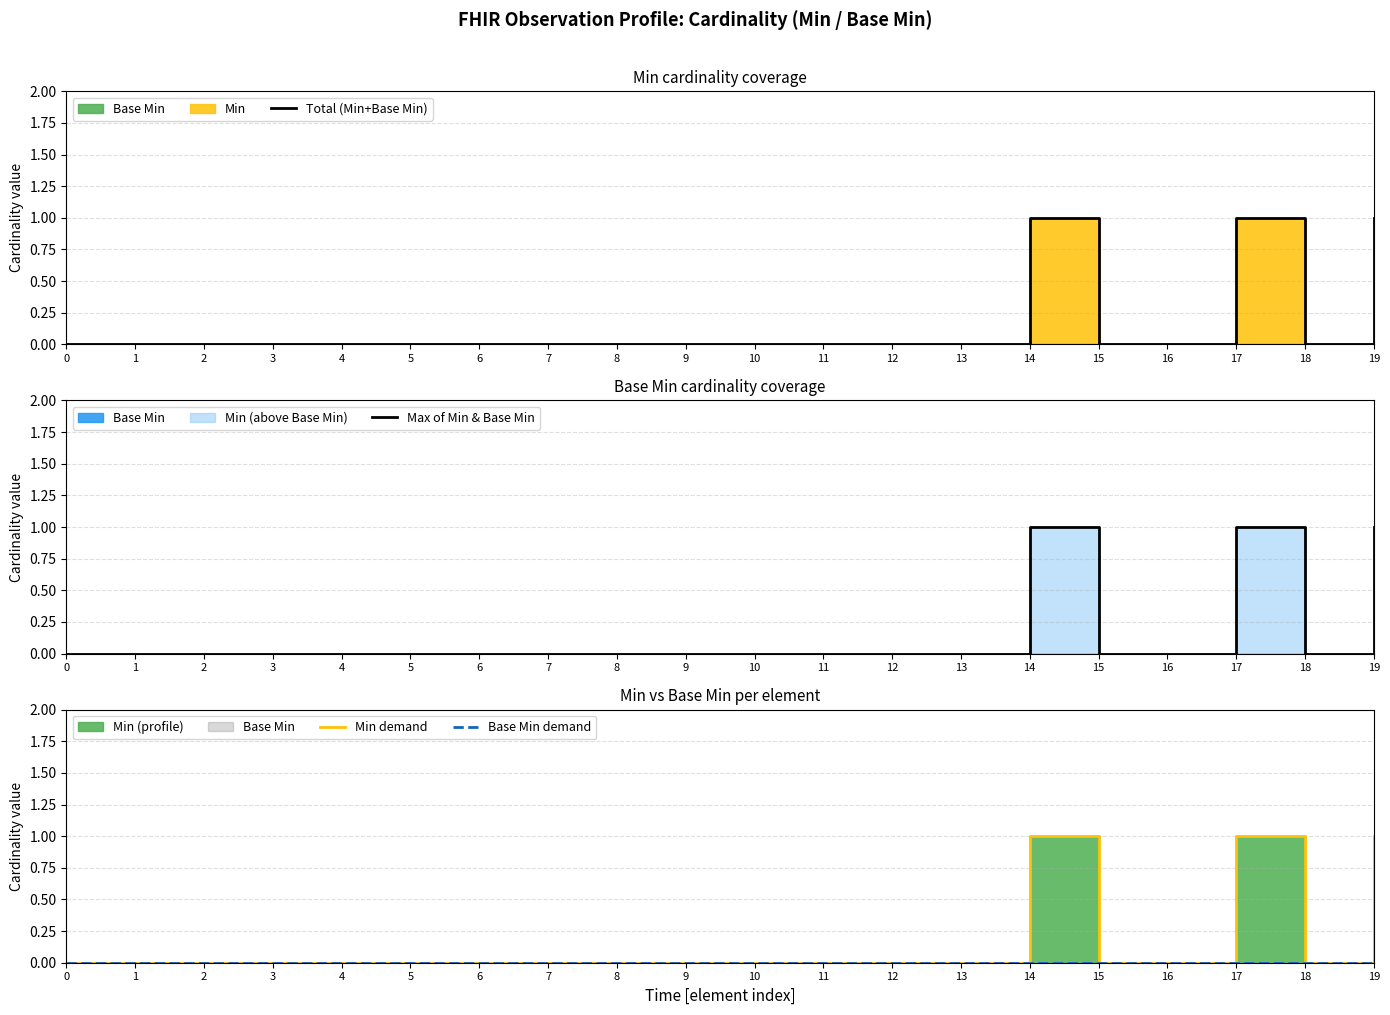

Is this an area chart (filled region under the line)?

No